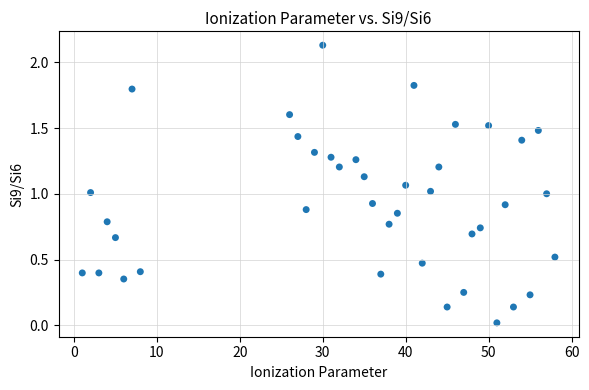

What is the range of X values (max minus min)?

57.0